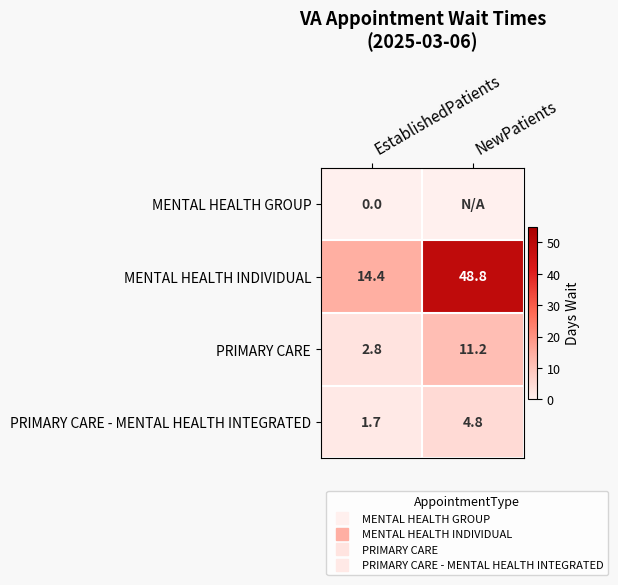

True or false: MENTAL HEALTH GROUP has a value of 0.0 at EstablishedPatients.

True